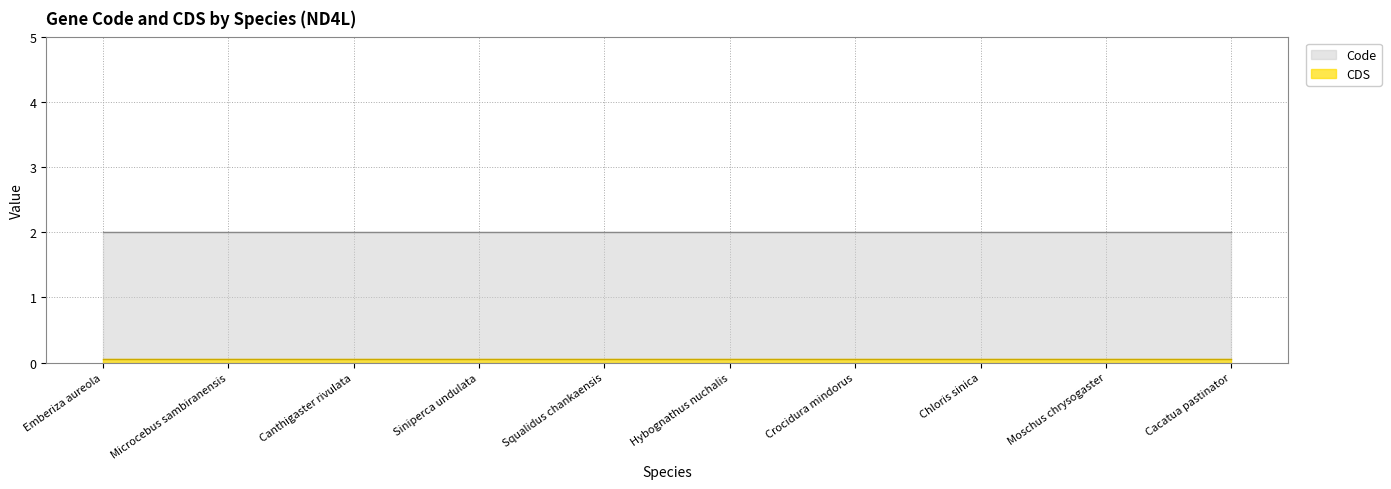

What is the total value across all series at Siniperca undulata?

2